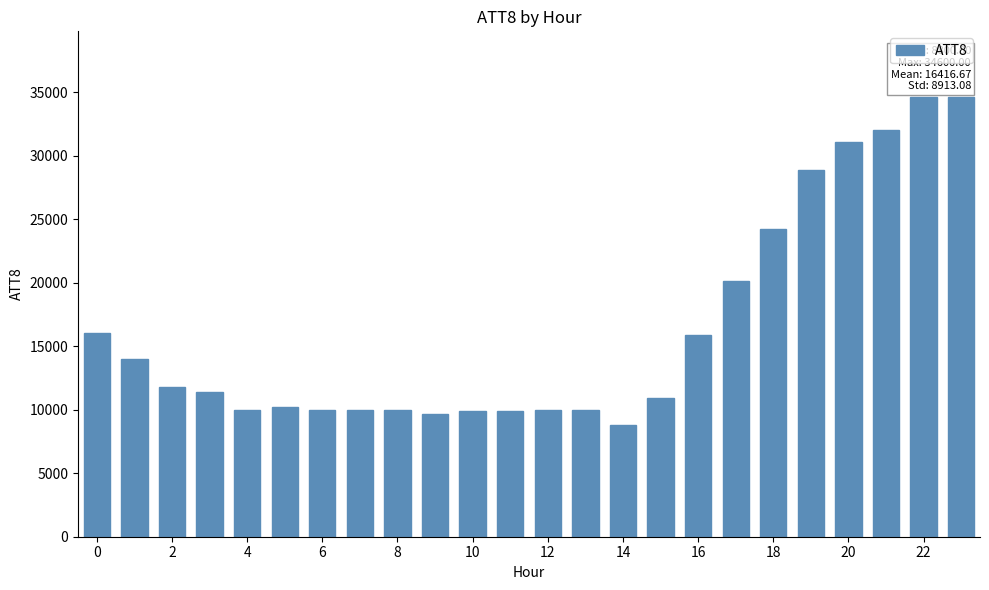

How many values are below 11400?

12